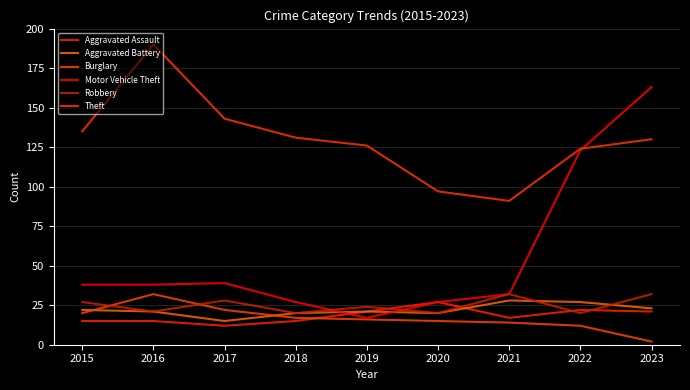

What is the difference between the Aggravated Battery values at 2017 and 2020?

5